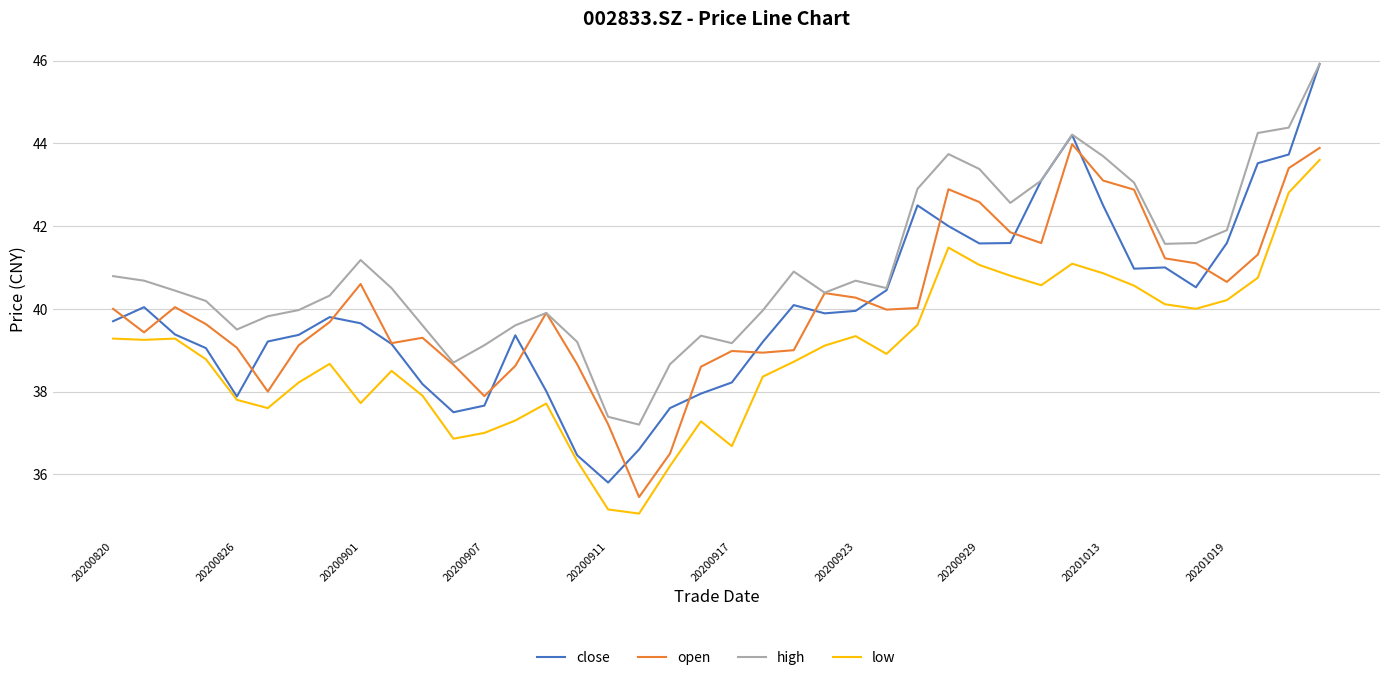

Which series has the largest range (max minus min)?

close